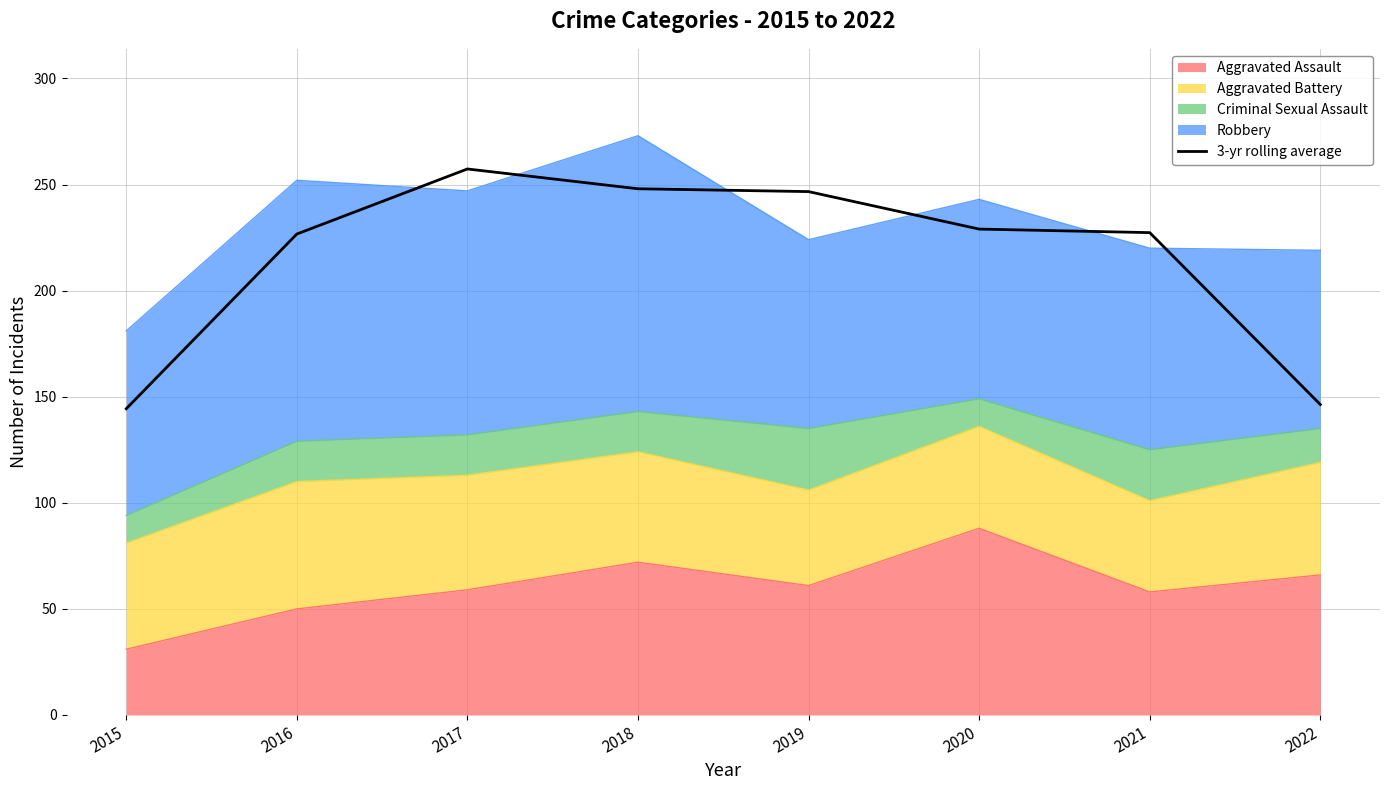

What is the value of the 7th point from the left?

227.3